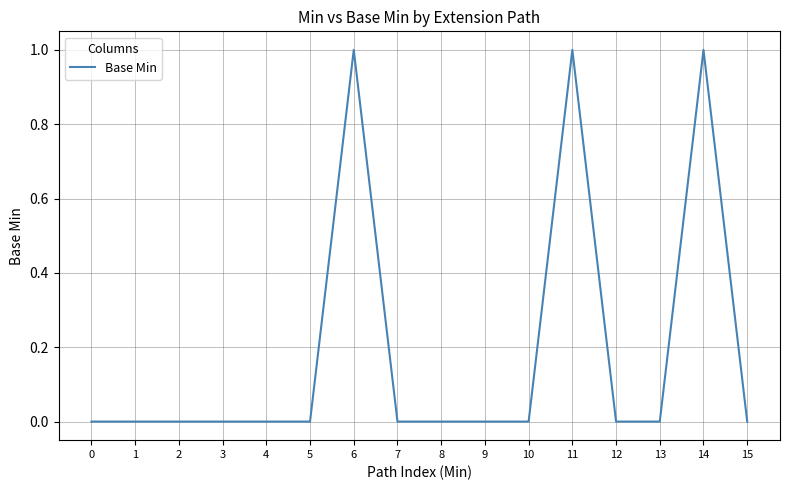

What is the change in value from 3 to 6?

+1